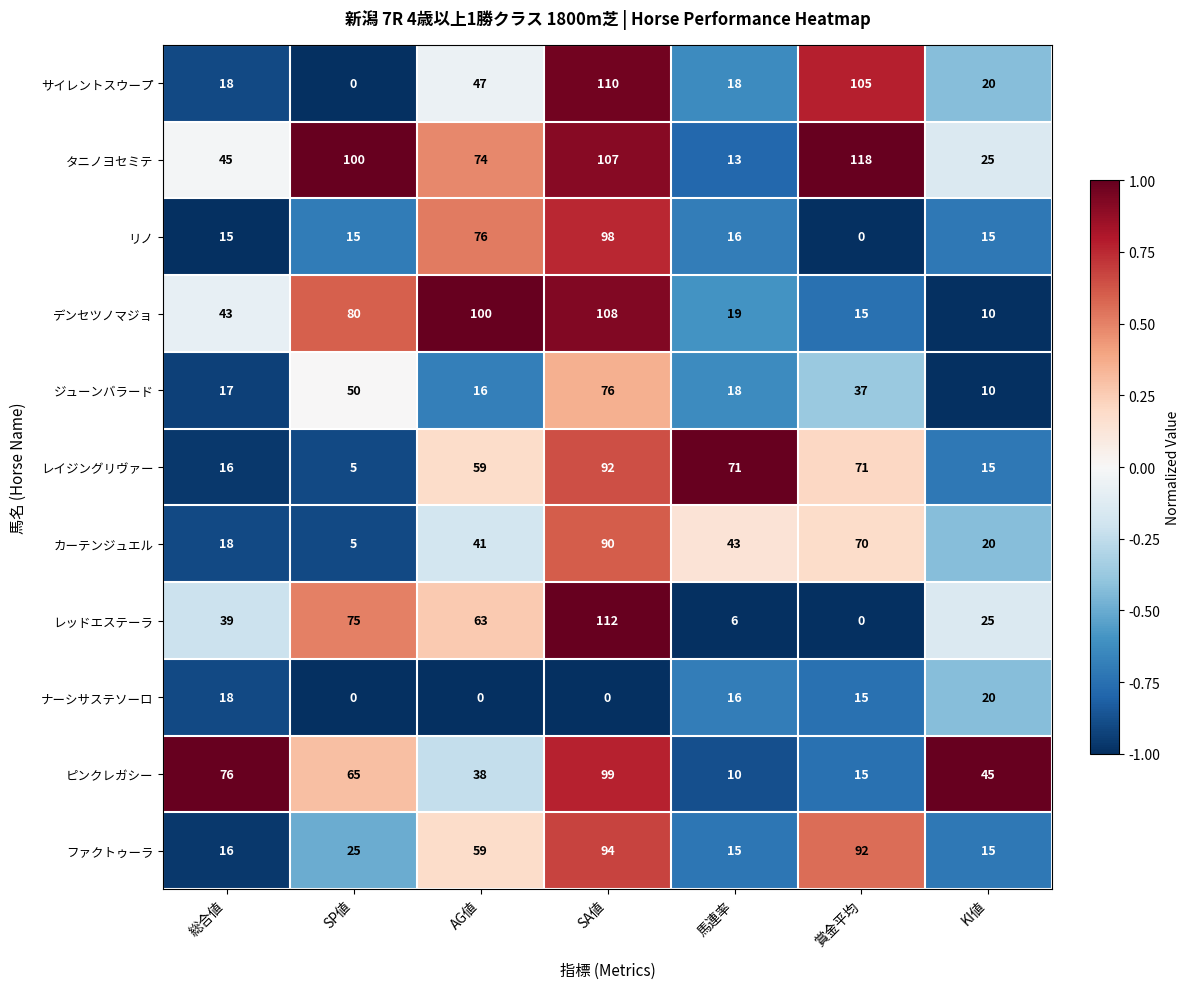

Read the ナーシサステソーロ value at 馬連率, to the nearest 10.

20